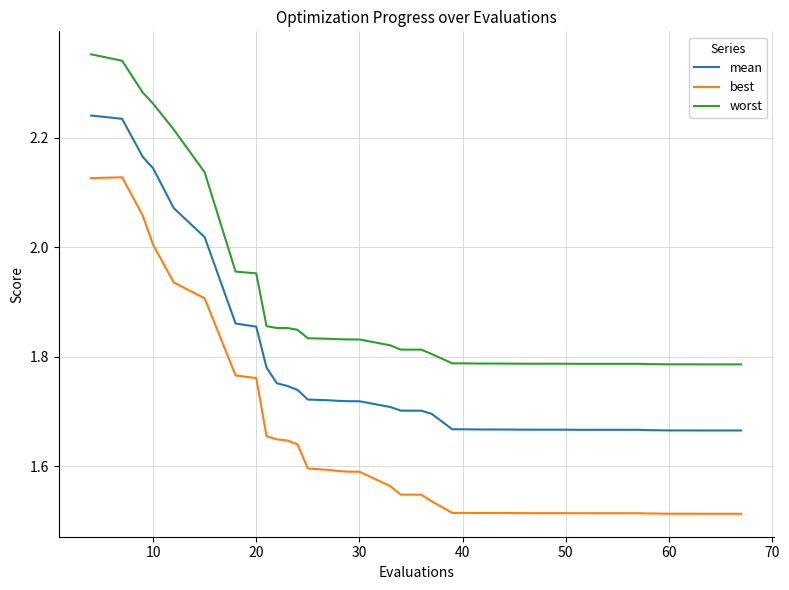

True or false: best and worst cross at least once.

False